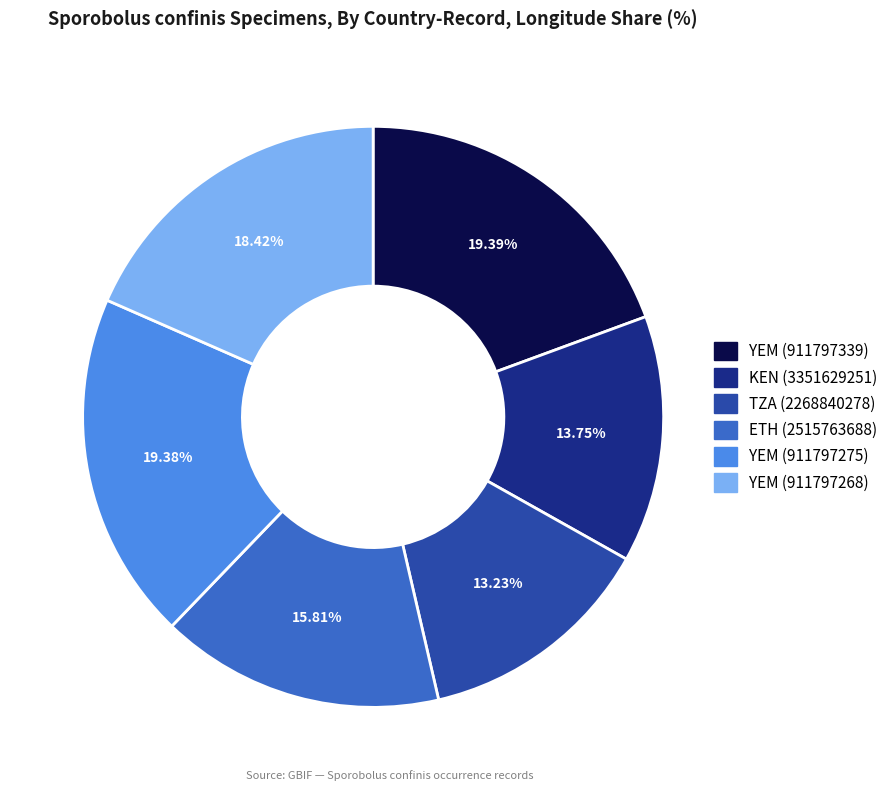

Which slice is the smallest?

TZA (2268840278)